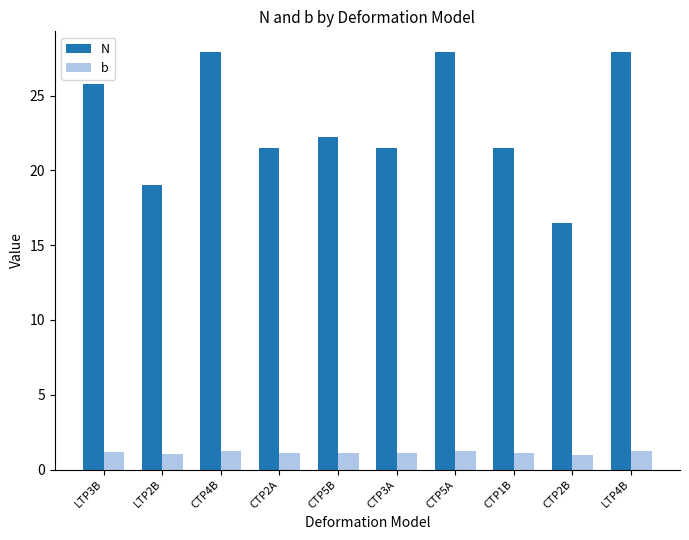

Between CTP2A and CTP5A, which series saw the biggest shift?

N